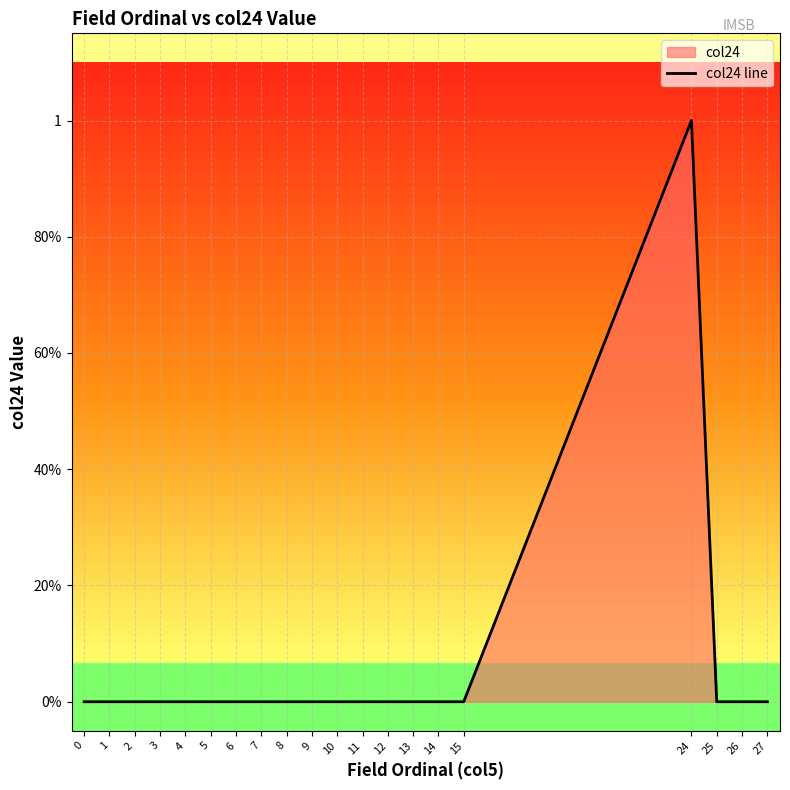

What is the difference between the maximum and second lowest values?

1